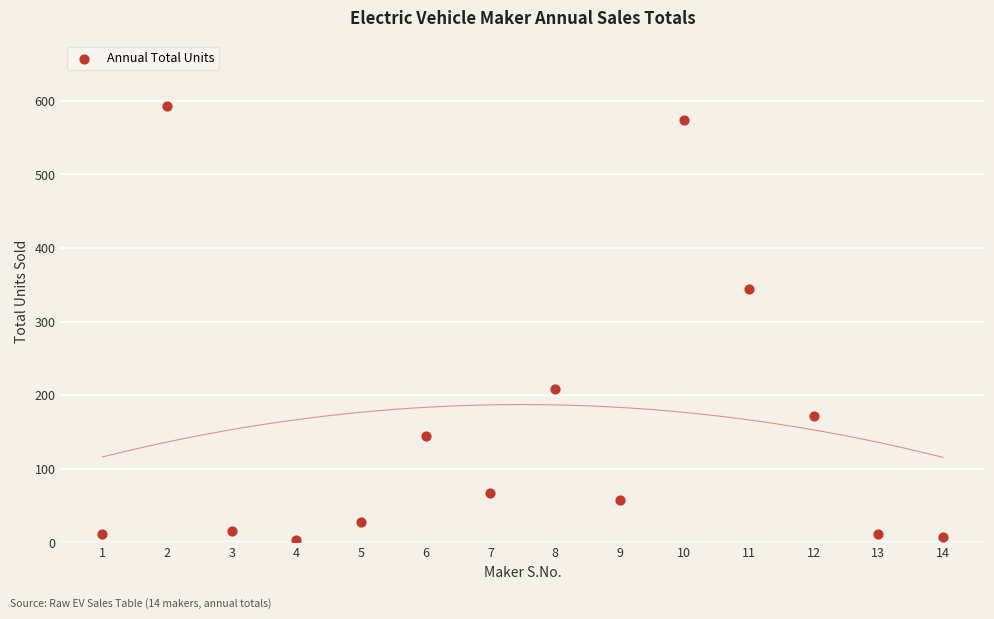

What is the range of X values (max minus min)?

13